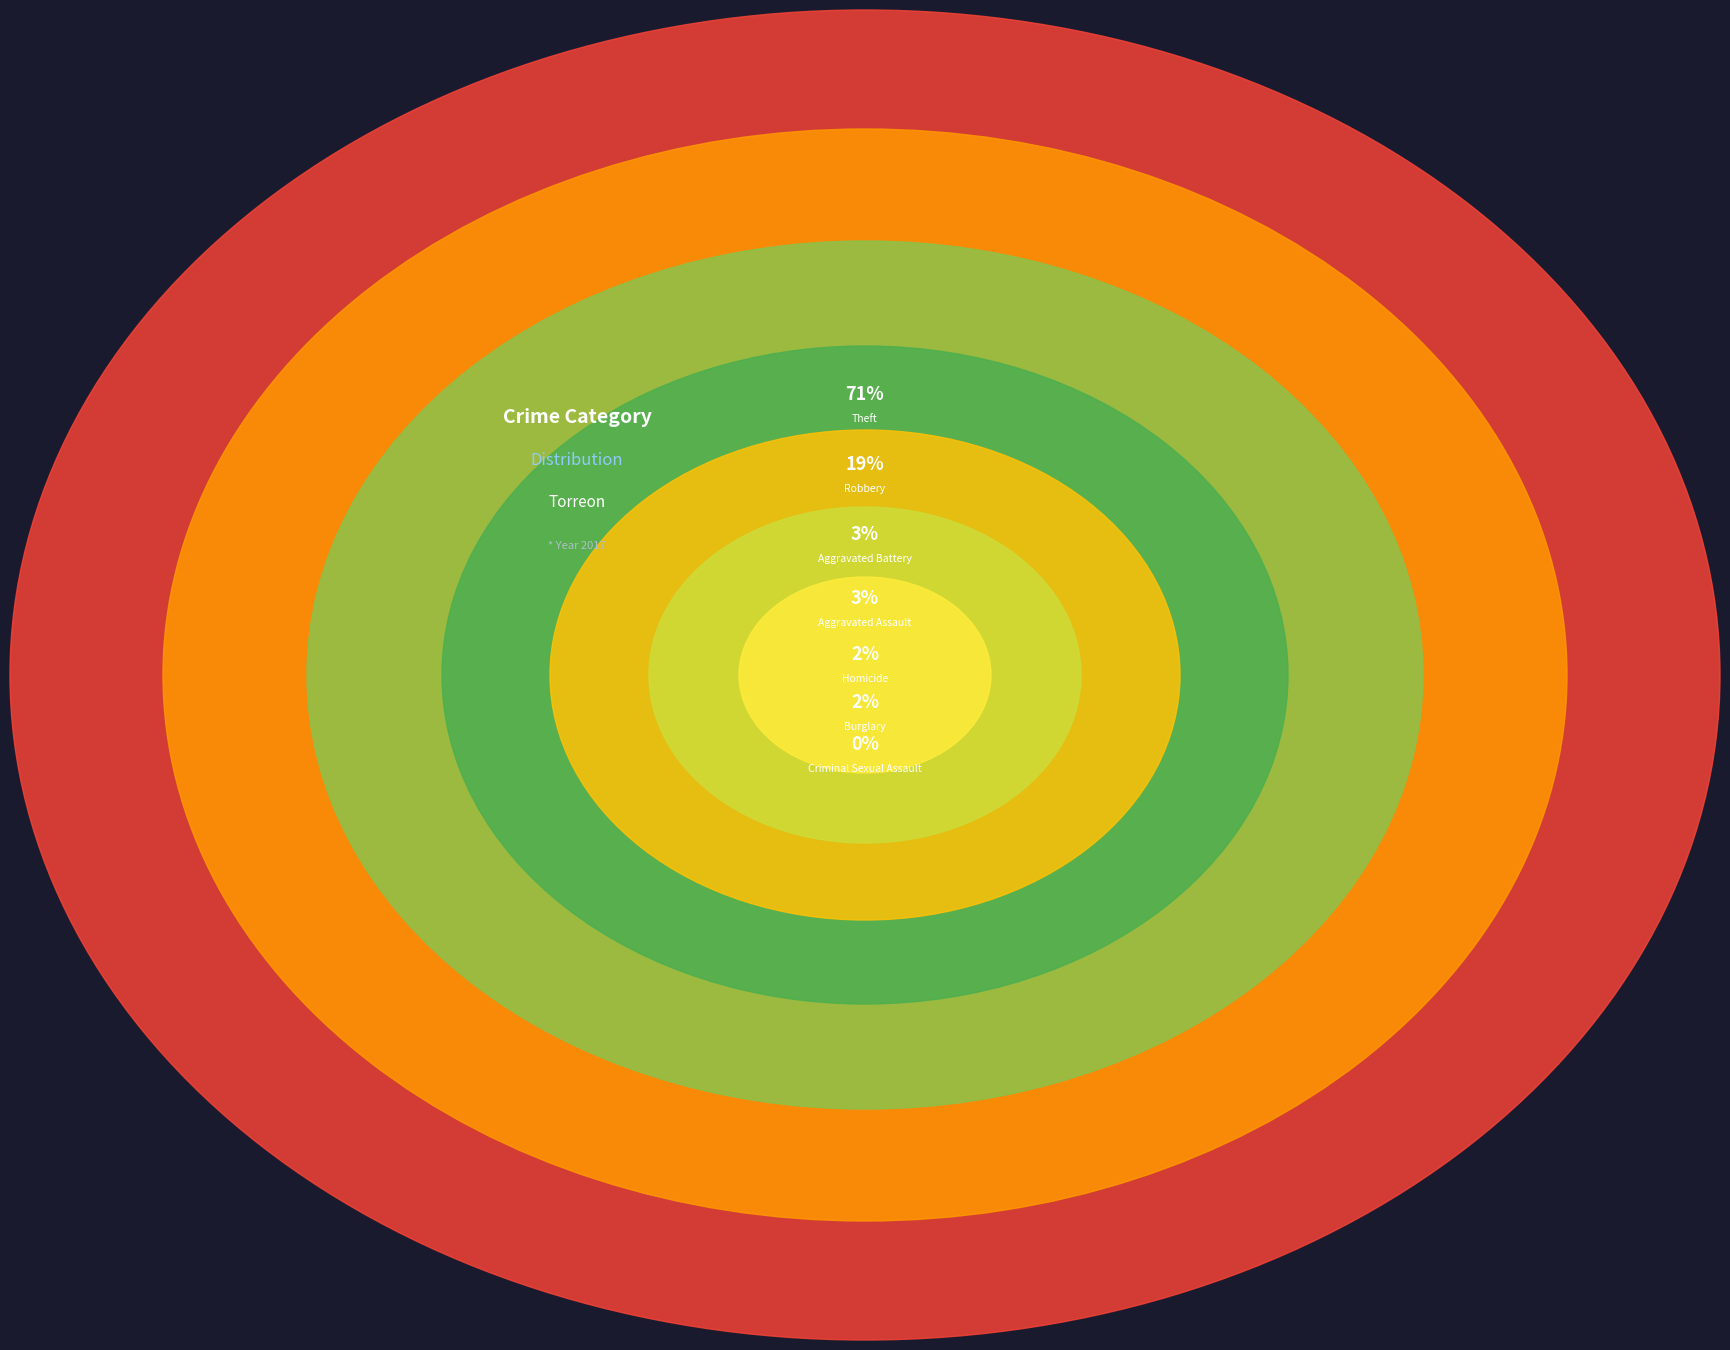

Is it true that Theft is 58% of the pie?

False